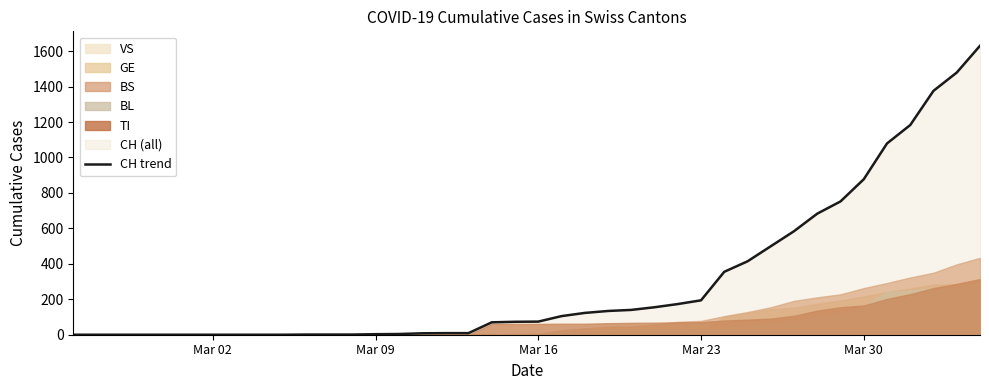

The chart shows a value of 115 at 26. True or false?

False